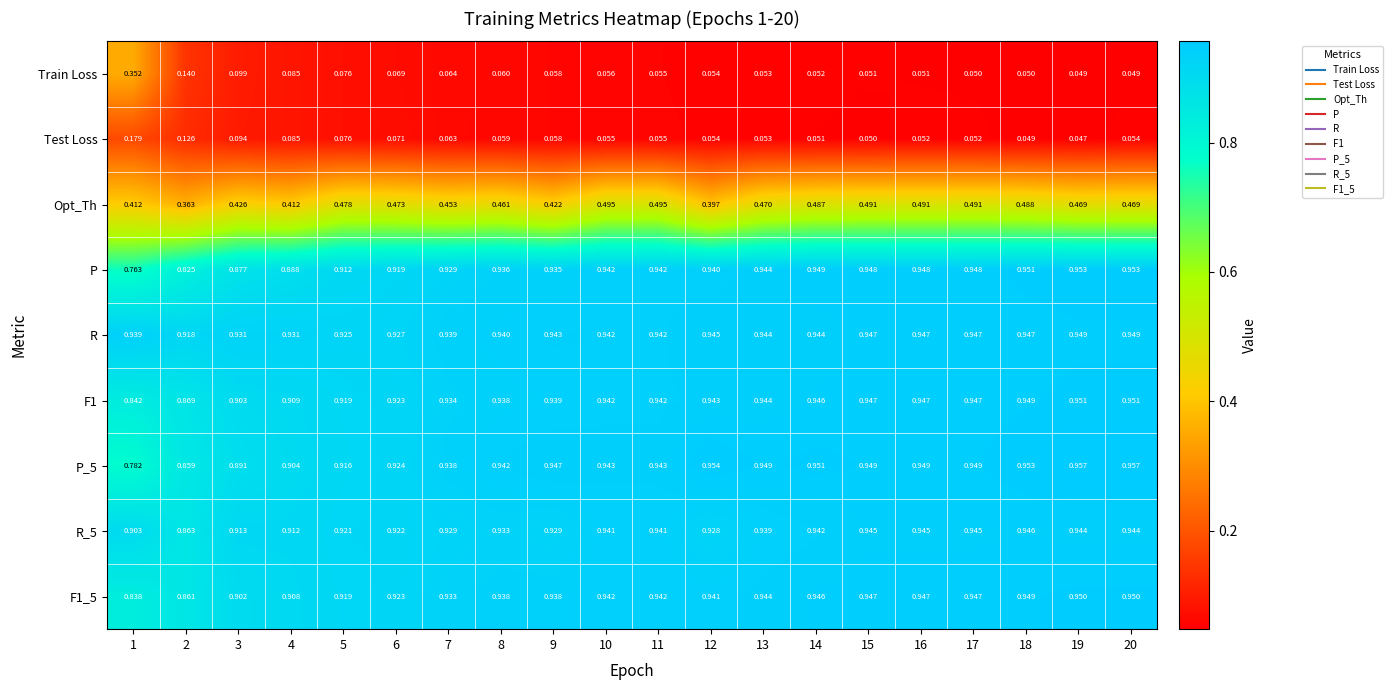

Is the value of R at 1 greater than the value of P_5 at 14?

No